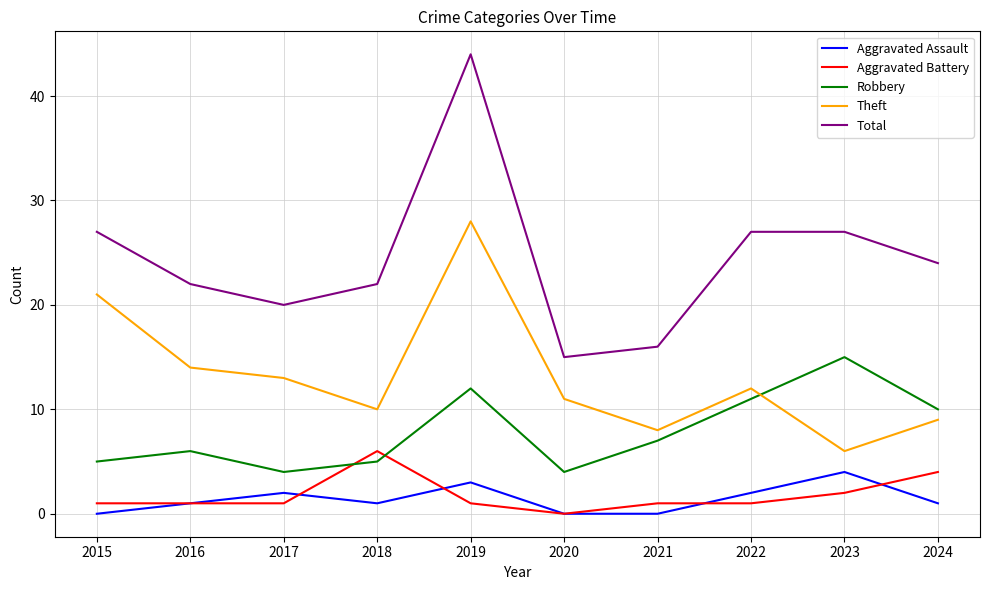

What is the maximum value for Aggravated Battery?

6